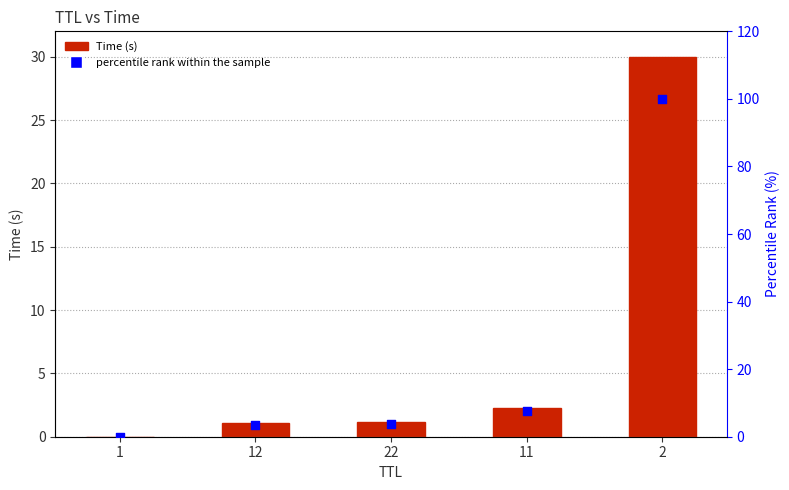

Is the value of percentile rank at 11 greater than the value of Time at 22?

Yes